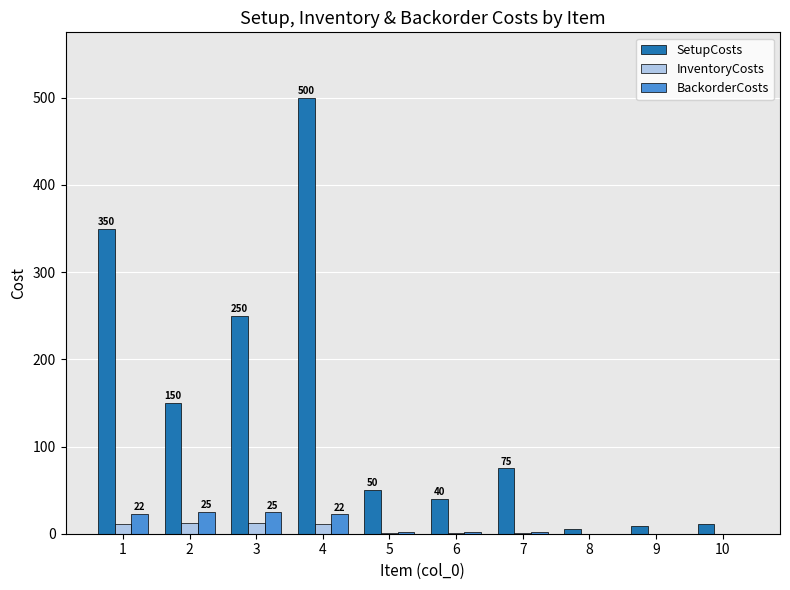

What is the sum of all SetupCosts values?

1440.5